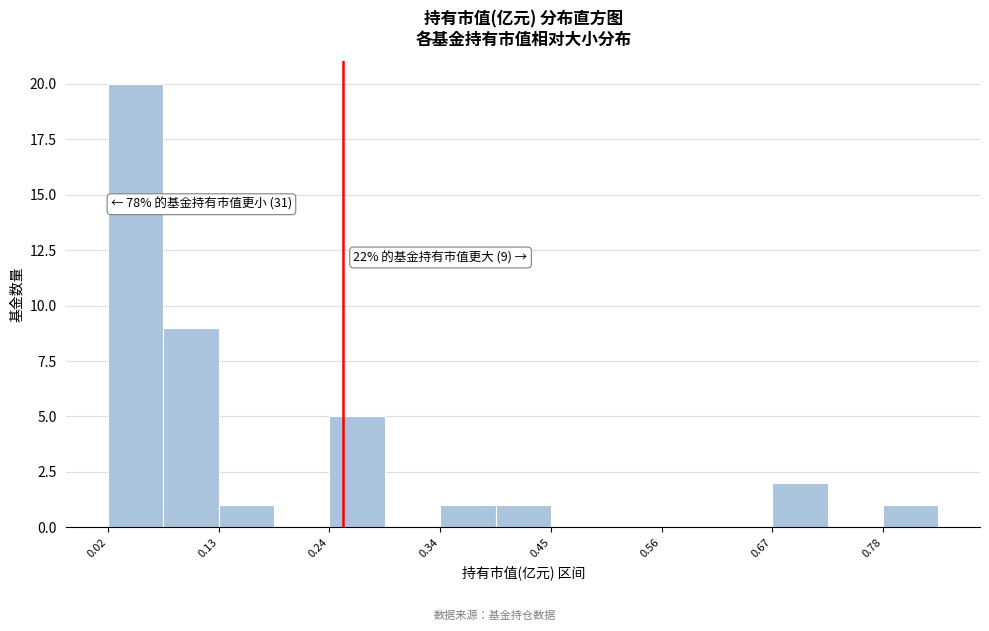

Around what value on the x-axis is the tallest bar? Give the approximate position of its centre, as read against the axis.

0.04